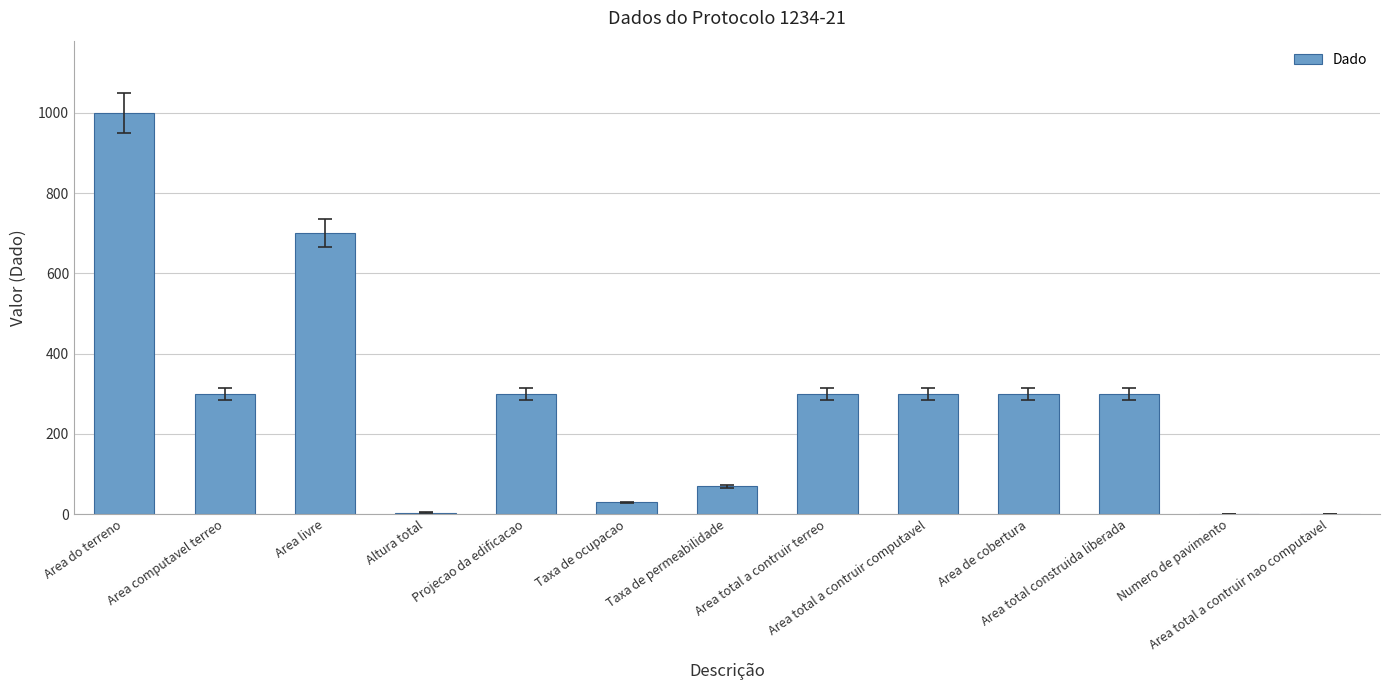

At which category does the chart reach its peak across all series?

Area do terreno